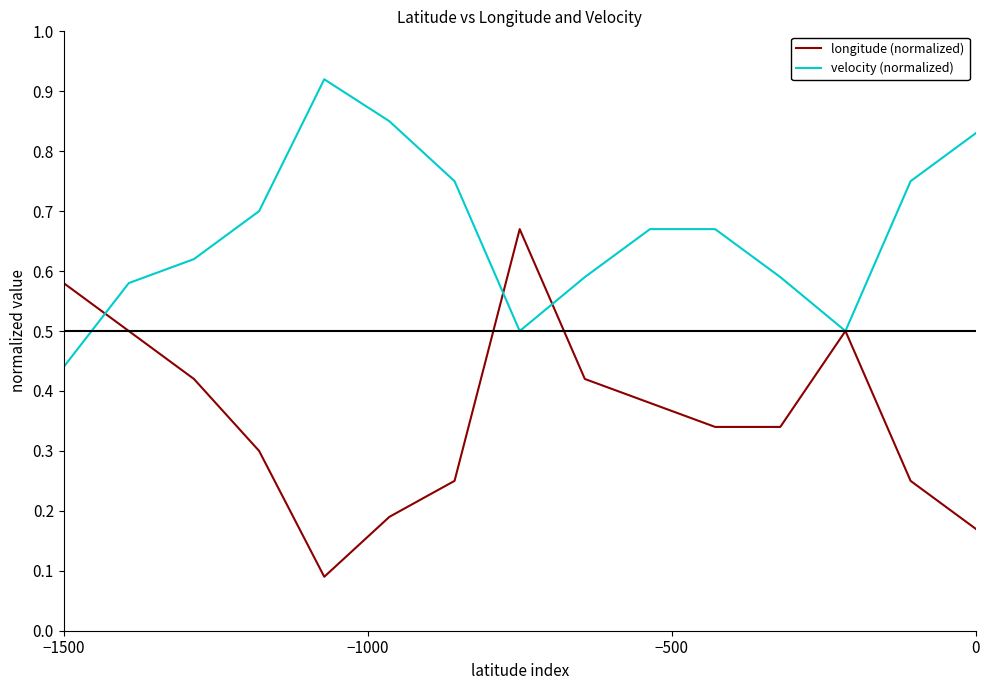

Which series has the largest range (max minus min)?

longitude (normalized)